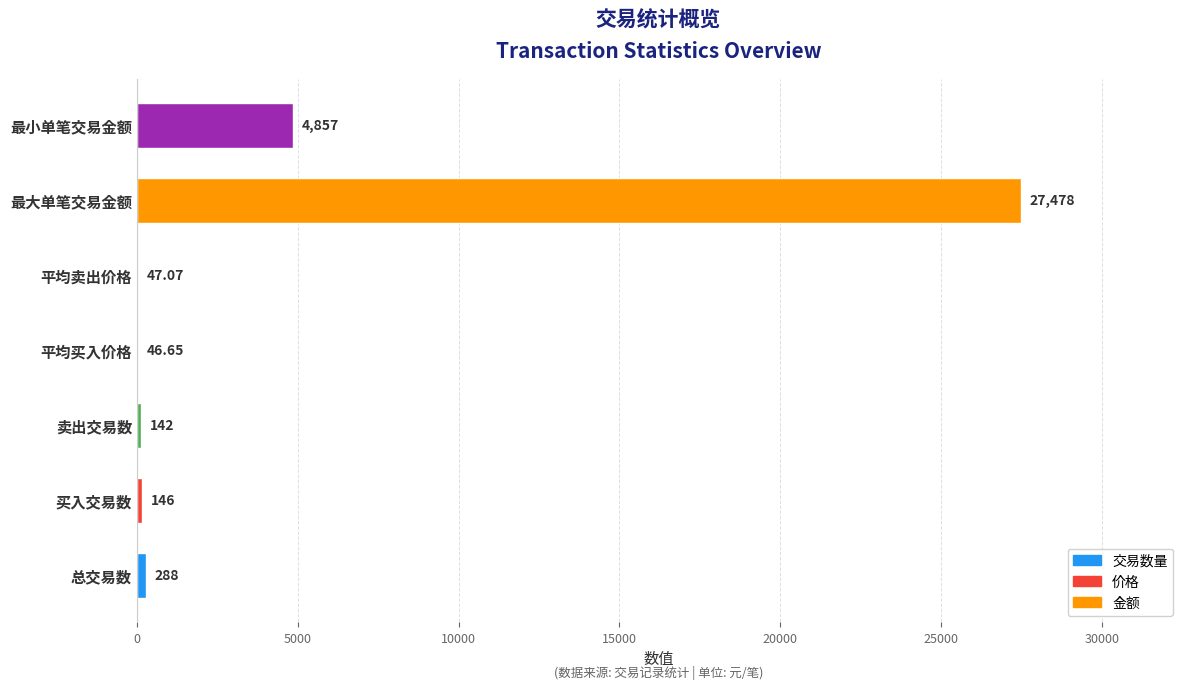

Where is the data nearest to the value 13762?

最小单笔交易金额